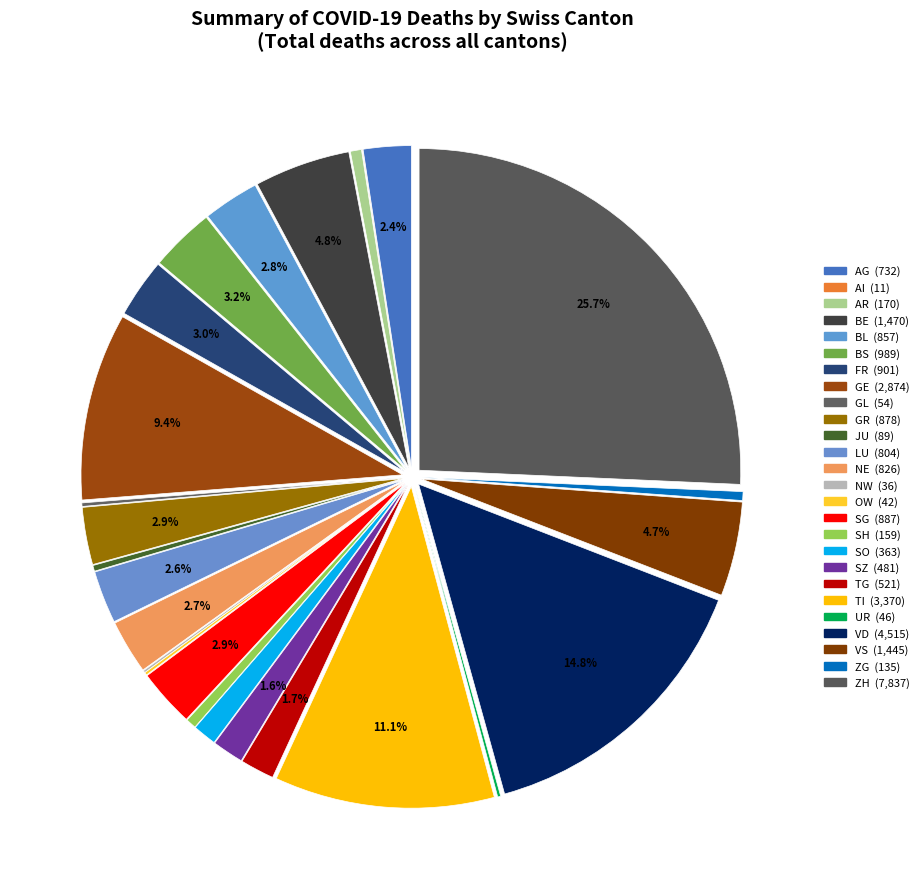

What is the change in value from BE to TG?

-949